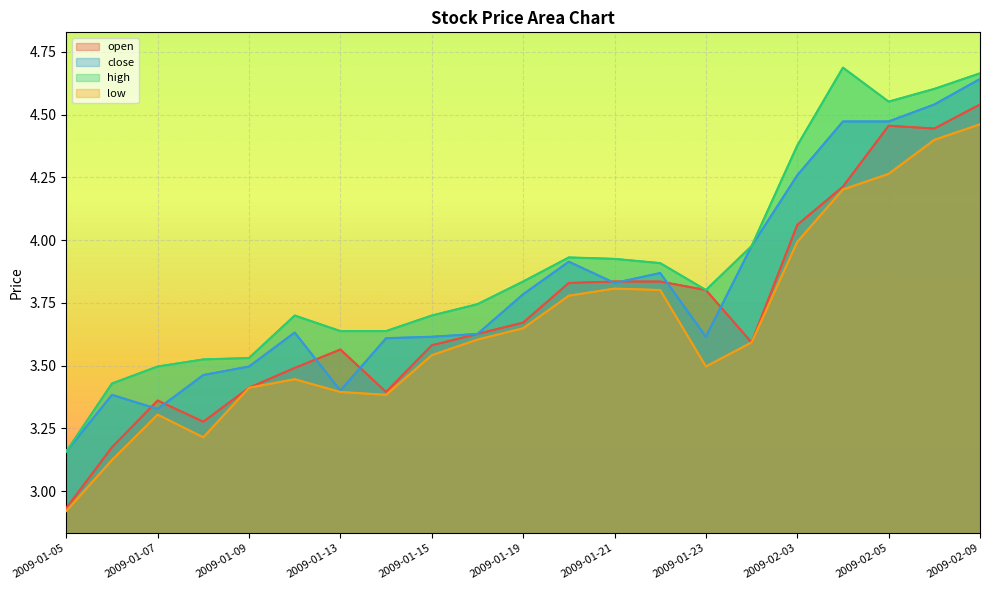

Which series changed the most between 2009-01-13 and 2009-01-23?

open